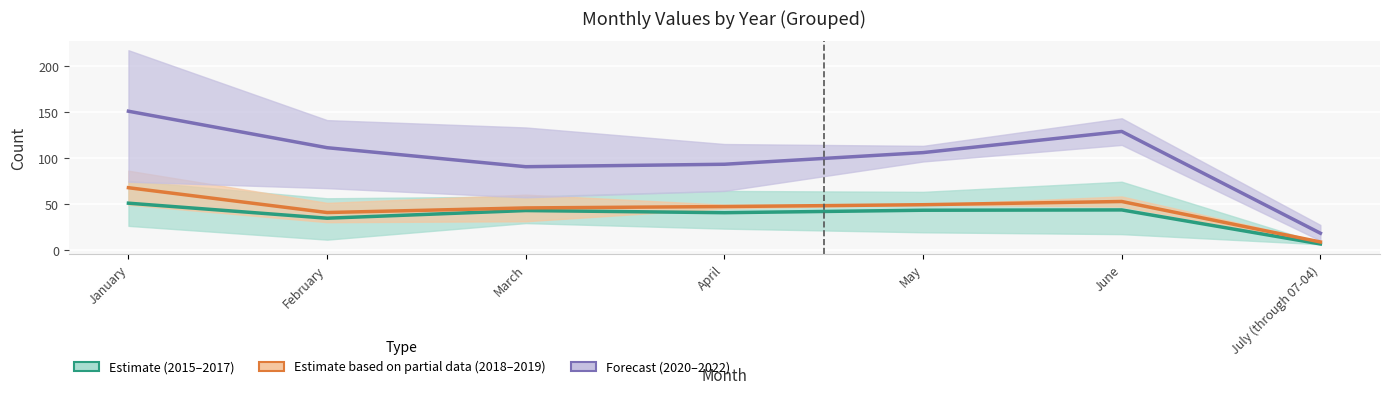

What is the difference between the maximum and minimum values in the 2020–2022 (Forecast) series?

132.7